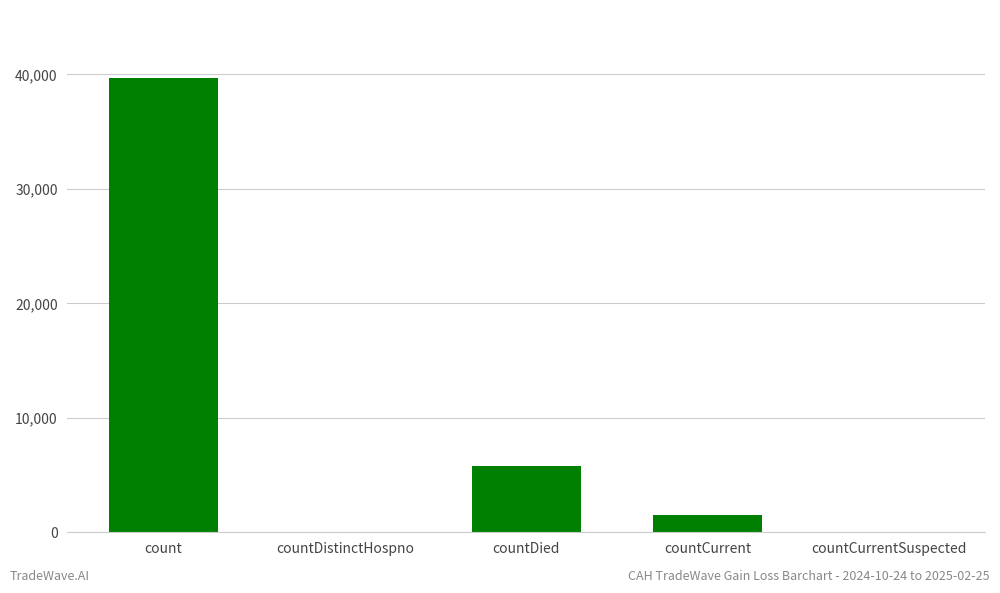

The chart shows a value of 12202 at countCurrentSuspected. True or false?

False